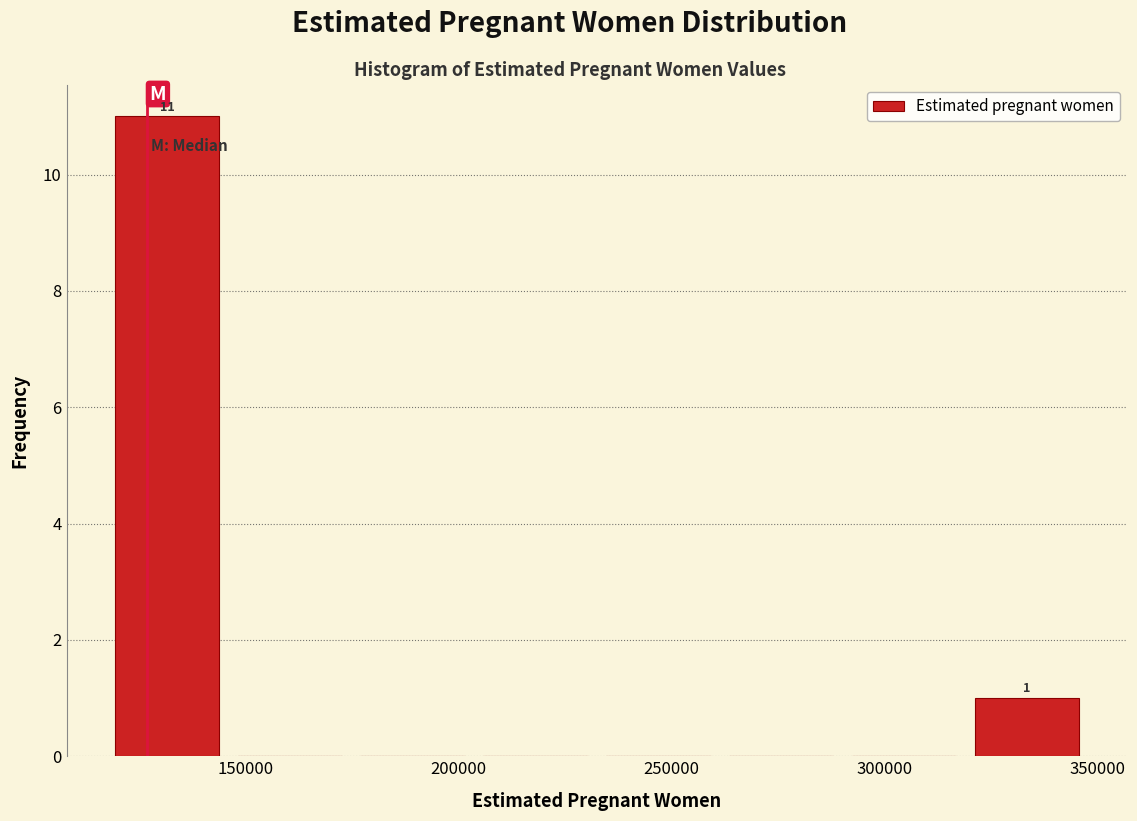

Over which range of the x-axis is the bar tallest?

115000 to 145000